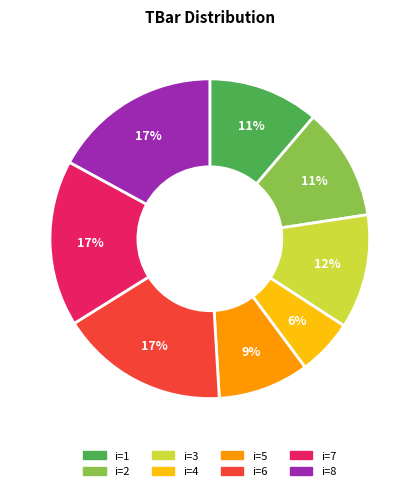

To the nearest percent, what is the average slice percentage?

12%